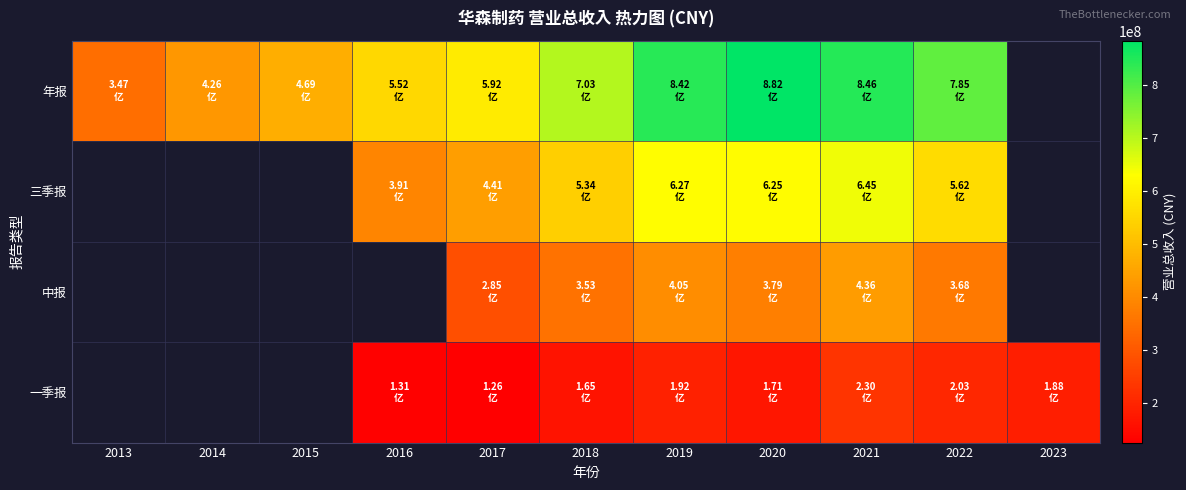

What is the difference between the 年报 values at 2015 and 2013?

121953159.3